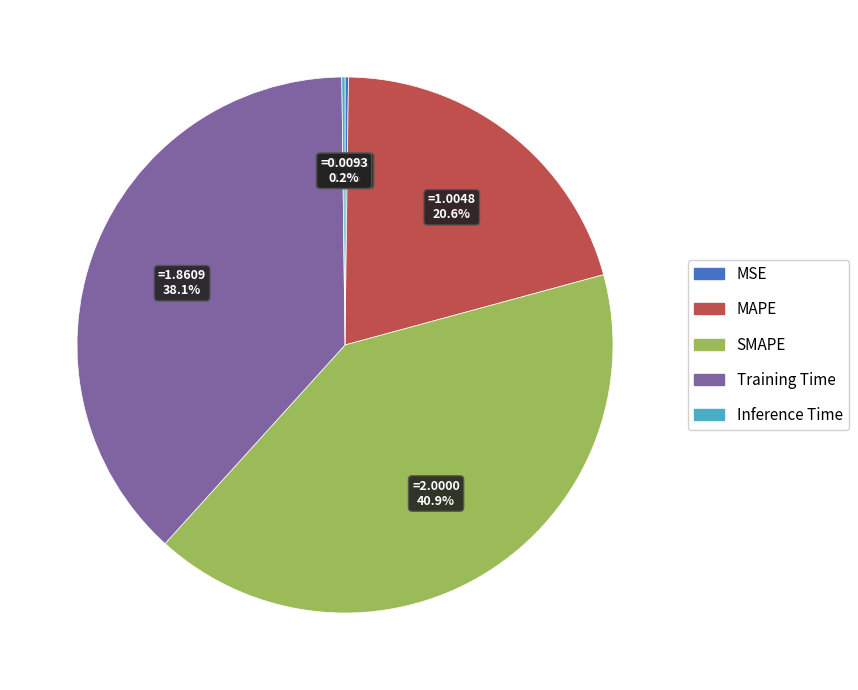

Combined, do MAPE and SMAPE account for over 50%?

Yes